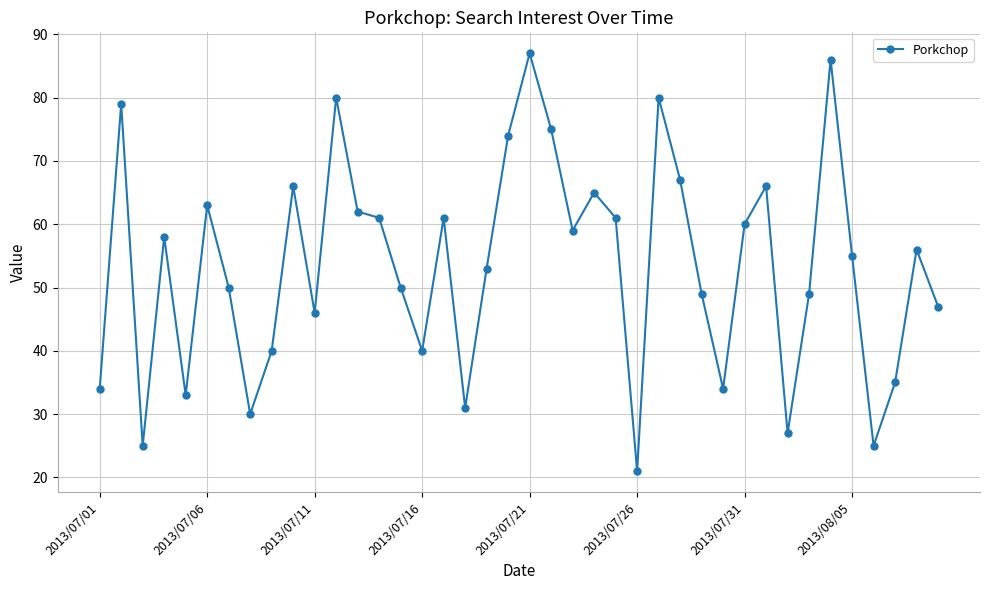

How many interior local peaks (higher than both neighbors) does the data have?

12